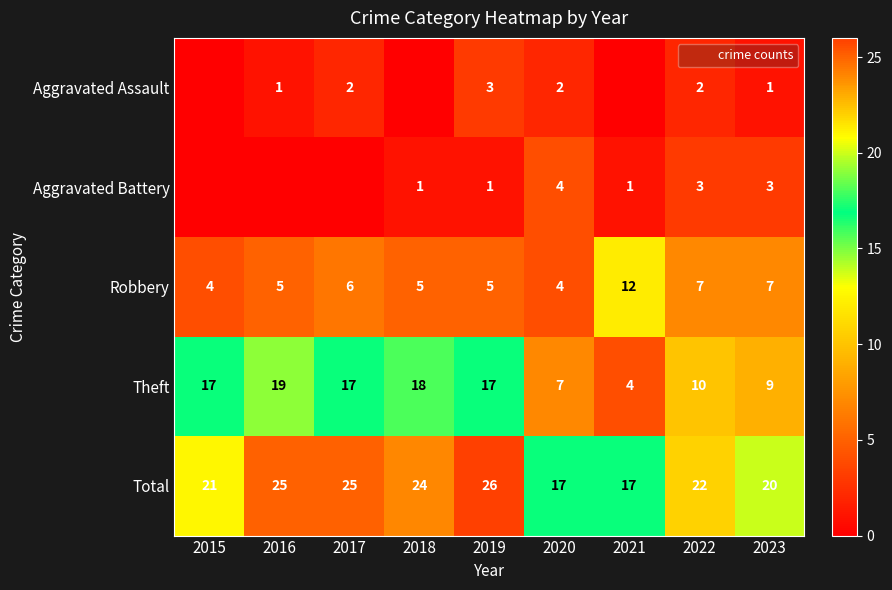

List the labels in order of Aggravated Assault value, largest first.

2019, 2017, 2020, 2022, 2016, 2023, 2015, 2018, 2021